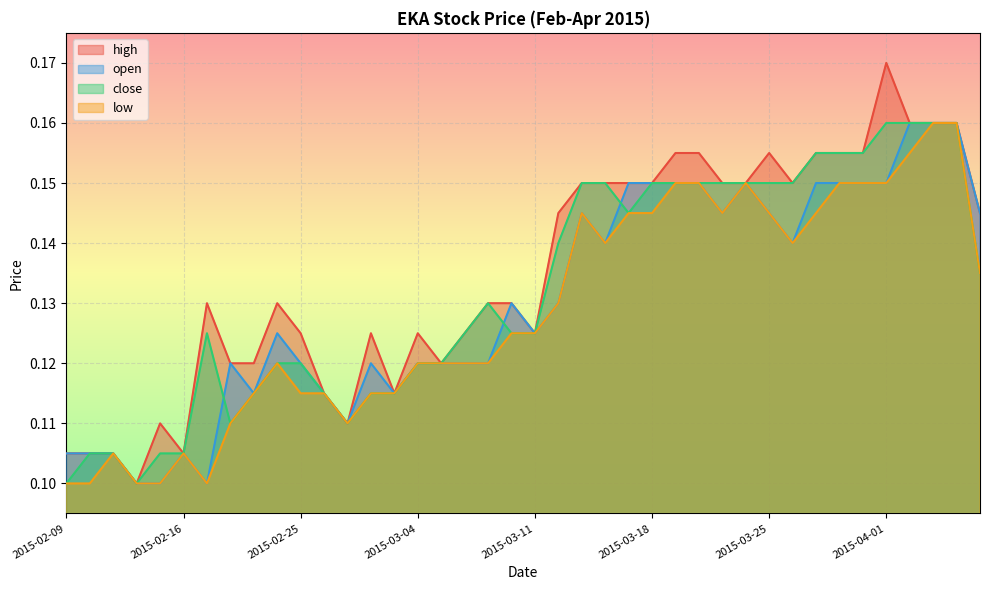

What are all the series names shown in the legend?

high, open, close, low